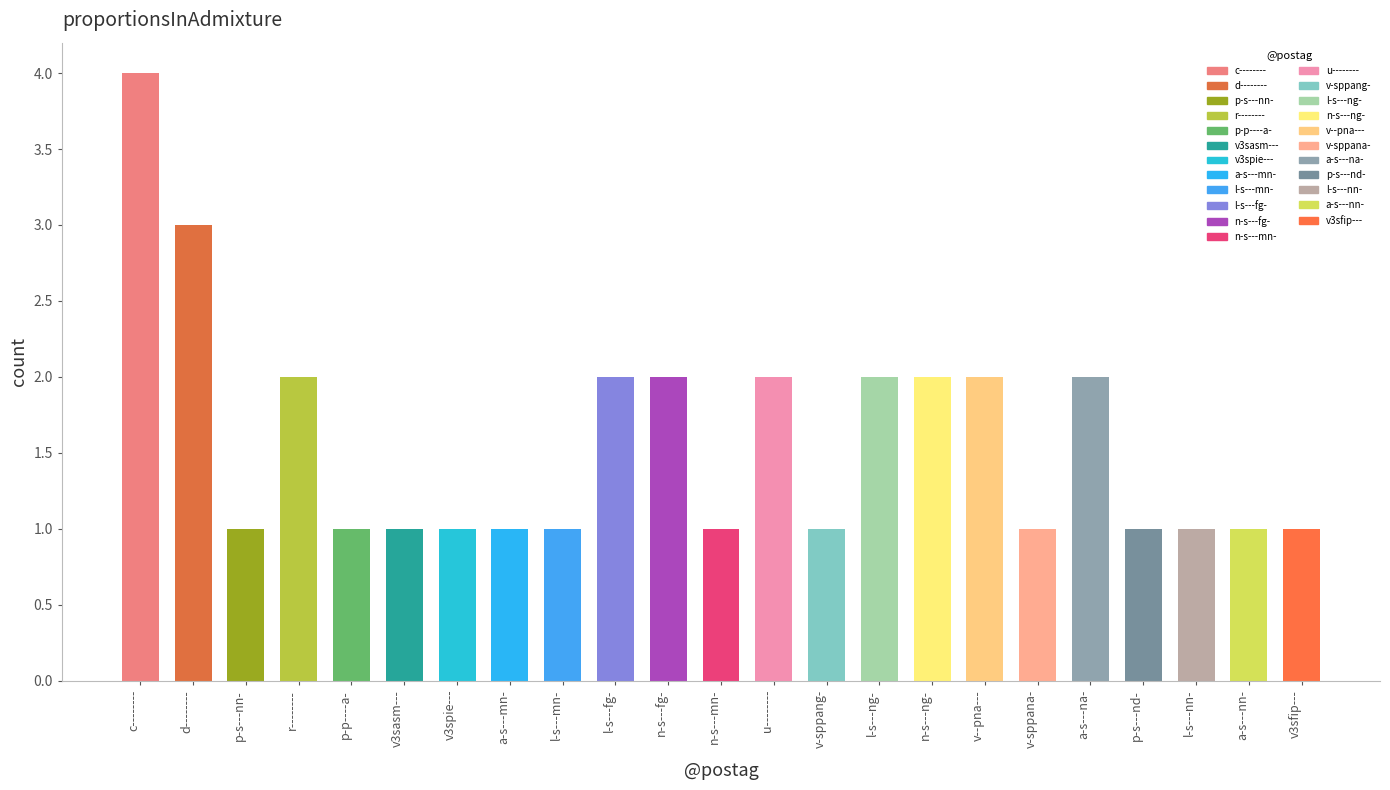

What is the label of the 12th bar from the right?

n-s---mn-